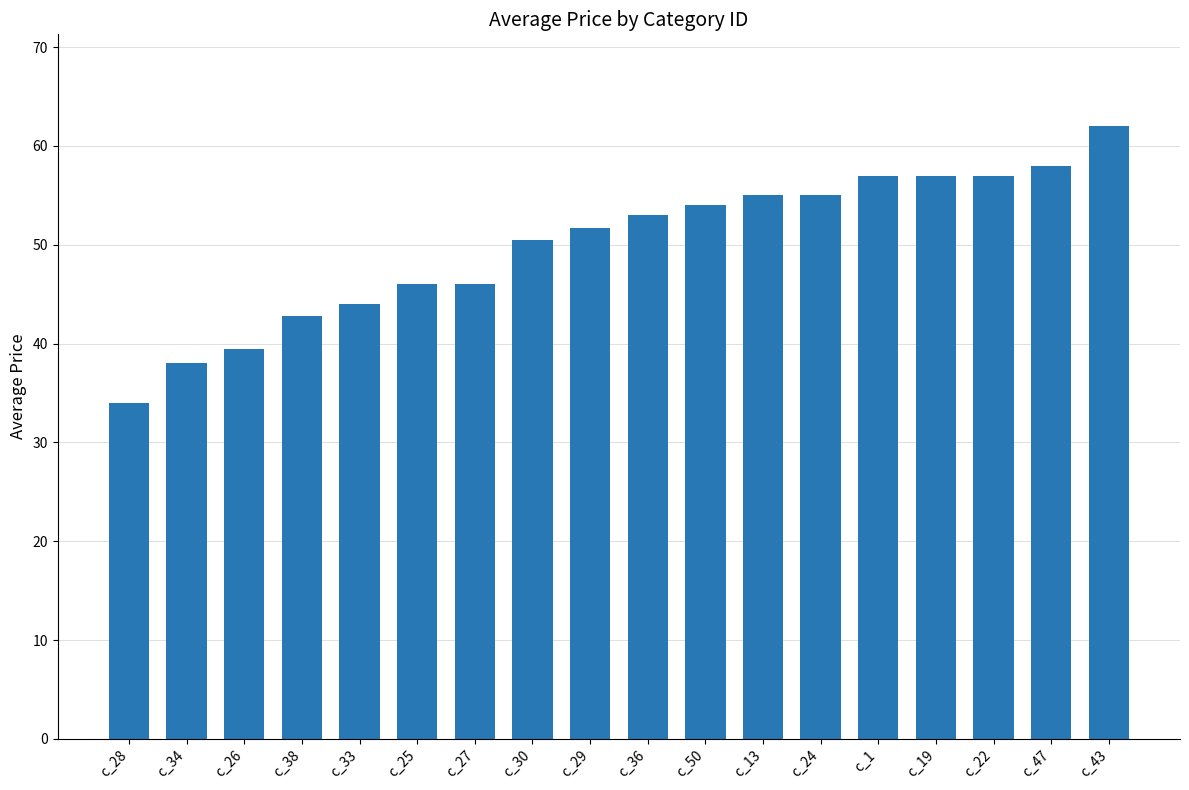

What is the approximate value at c_30?

50.5